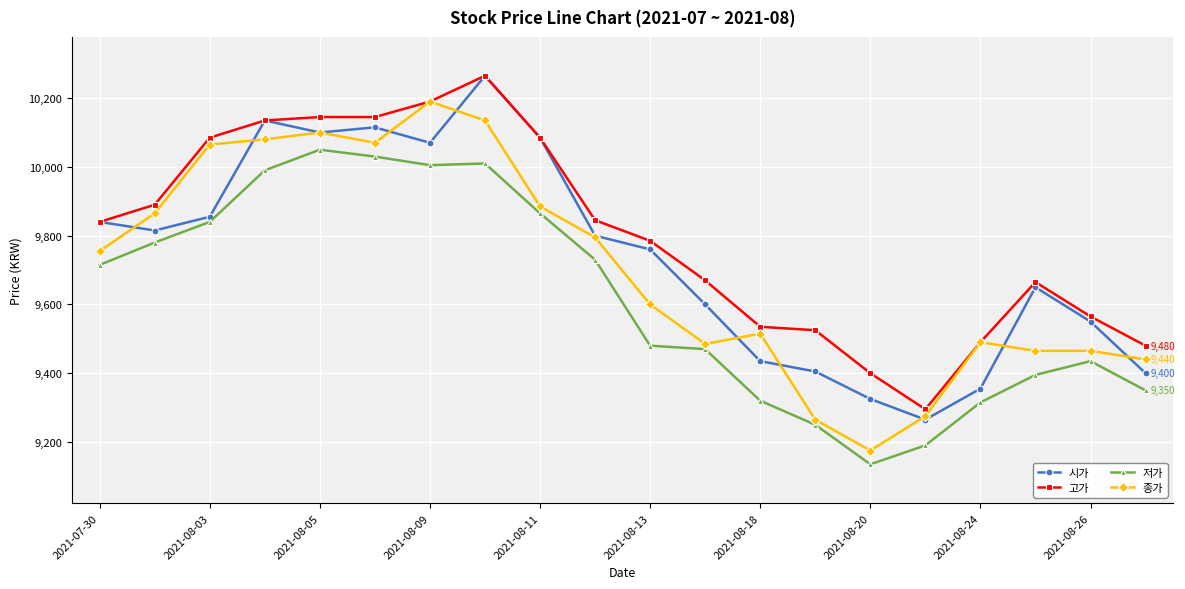

True or false: 저가 has more than 0 points higher than both neighbors.

True